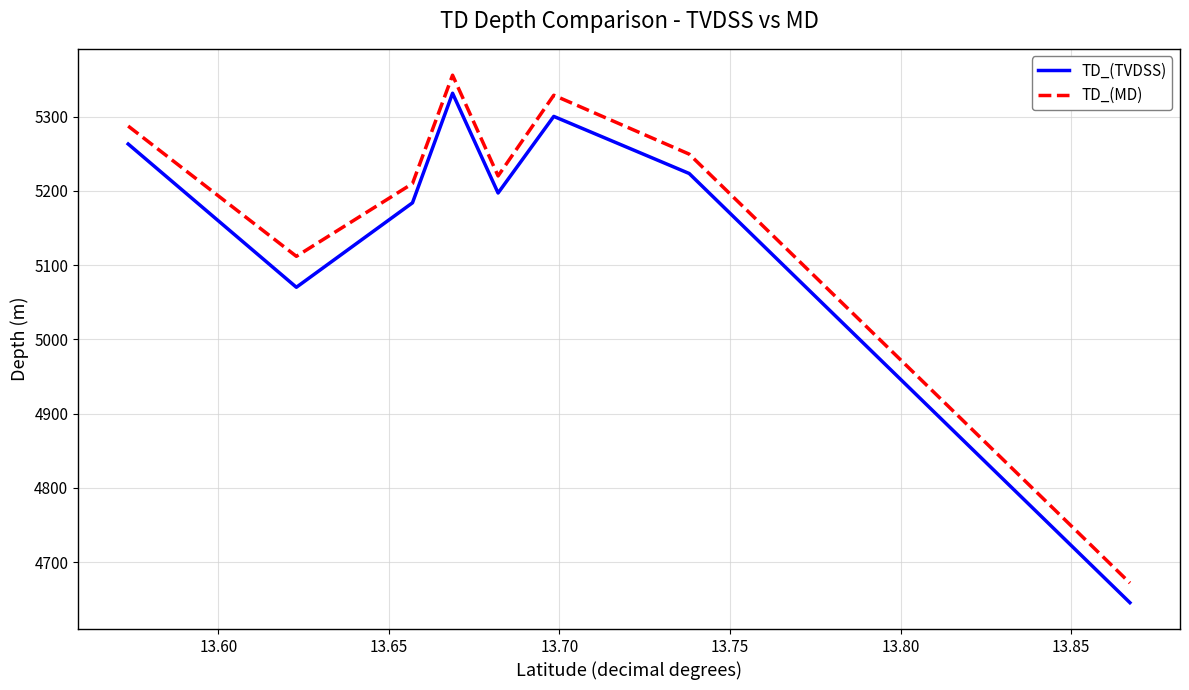

True or false: TD_(TVDSS) and TD_(MD) intersect in this chart.

False